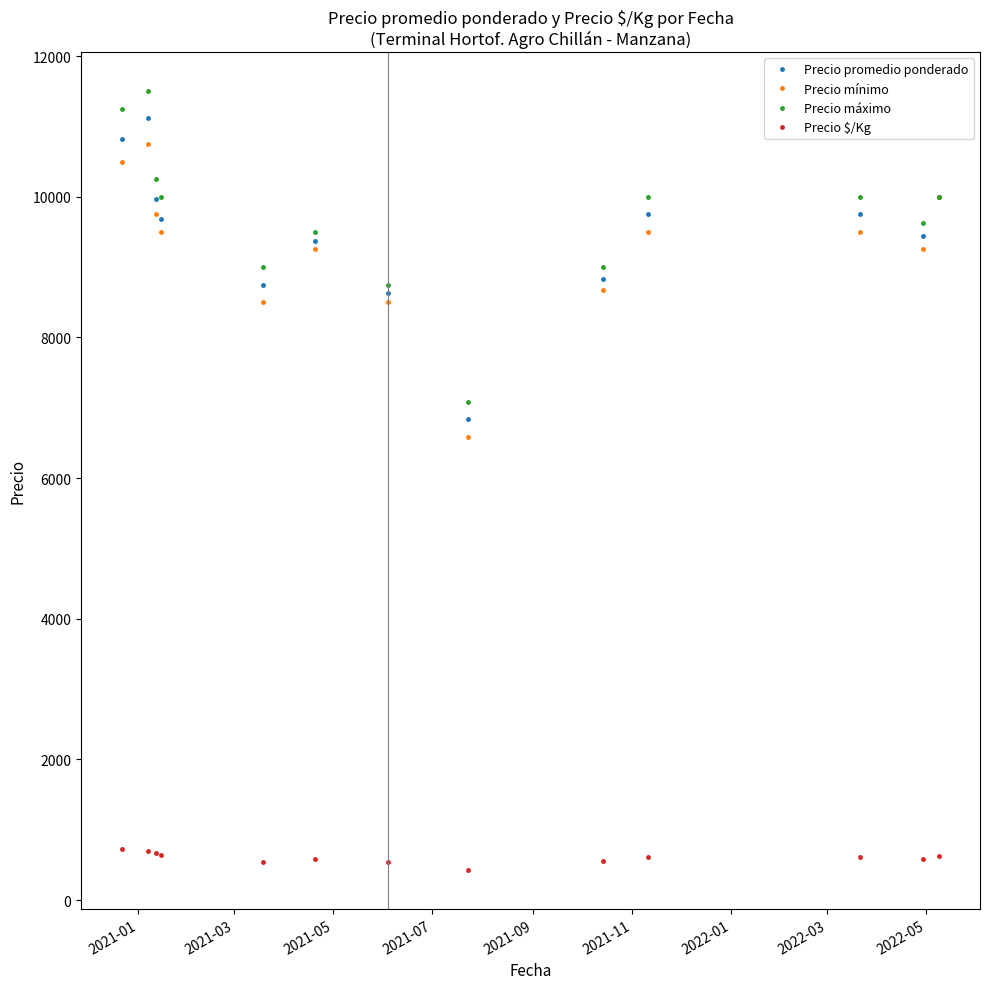

True or false: Precio mínimo has more than 0 interior local peaks.

True